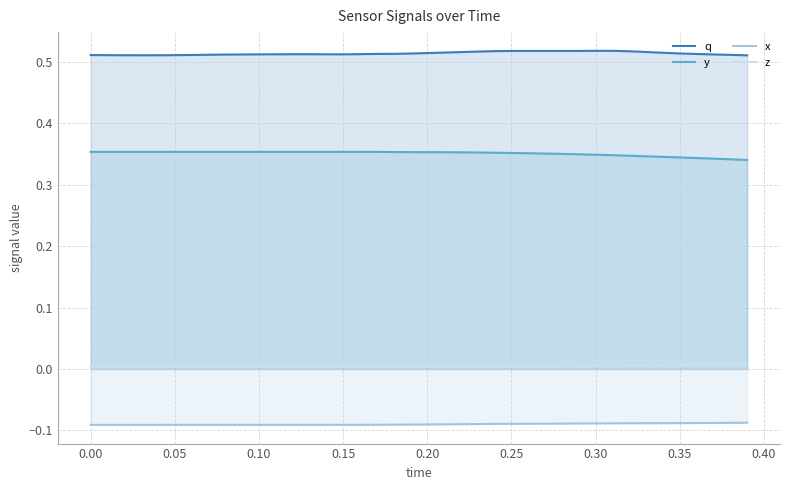

What is the highest value of the x series?

-0.1